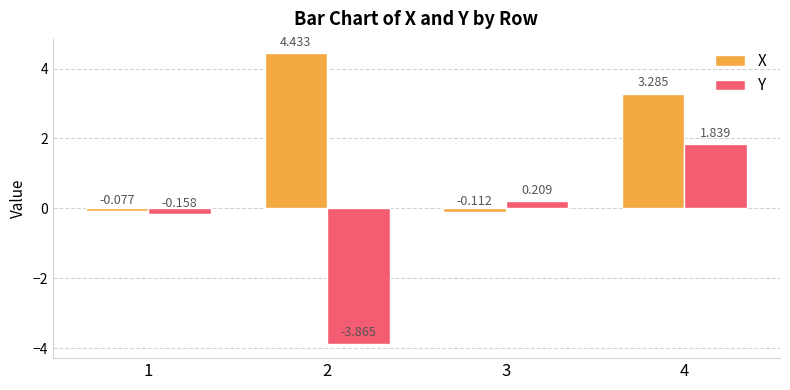

Is the value of X at 1 greater than the value of Y at 3?

No